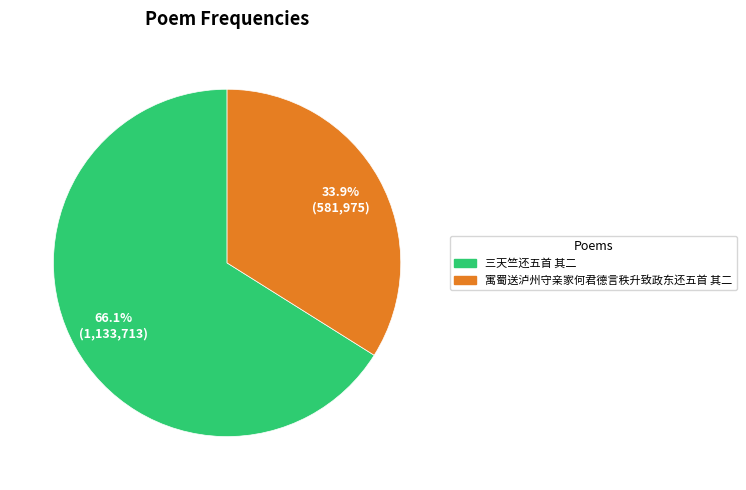

Which category has the smallest portion of the pie?

寓蜀送泸州守亲家何君德言秩升致政东还五首 其二